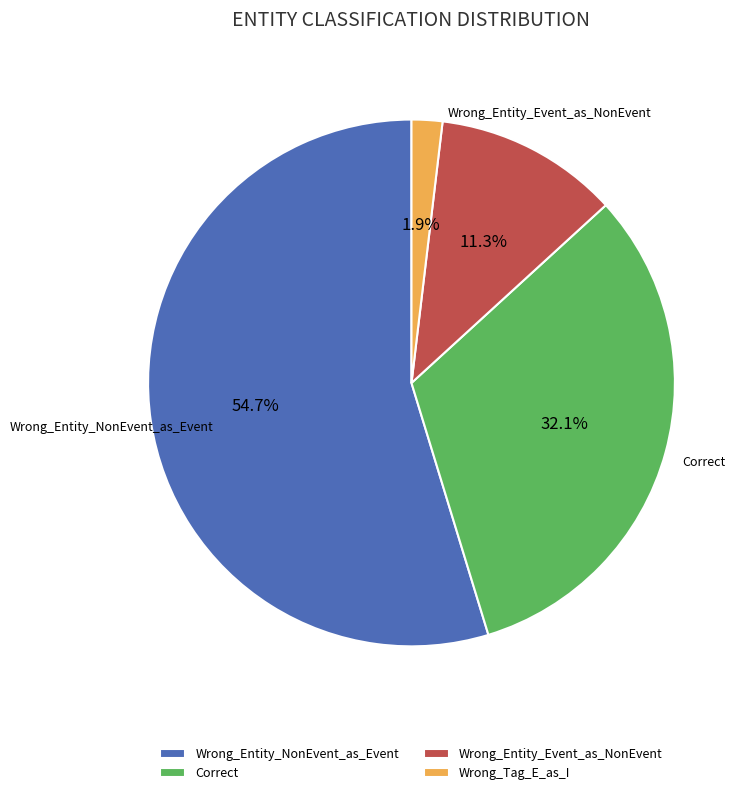

Between Wrong_Tag_E_as_I and Wrong_Entity_NonEvent_as_Event, which is larger?

Wrong_Entity_NonEvent_as_Event